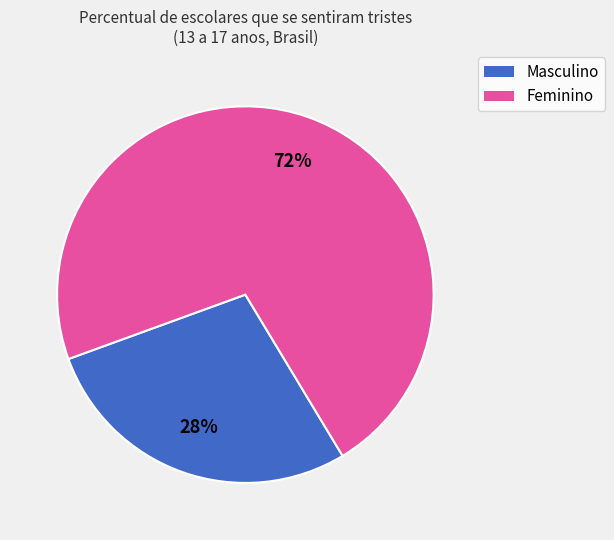

The Masculino slice represents 28% of the pie. True or false?

True